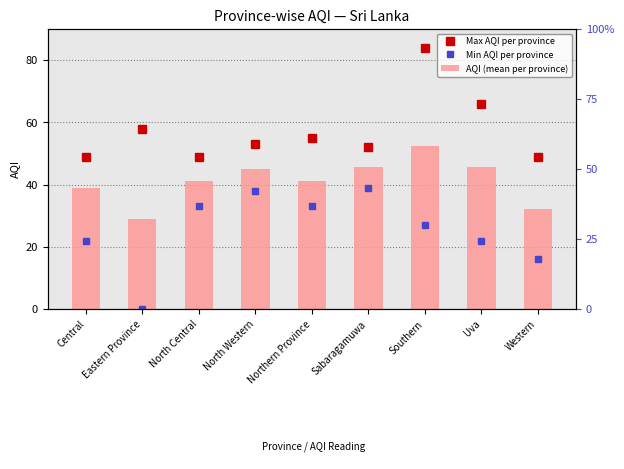

Which series has the largest total across all categories?

Max AQI per province